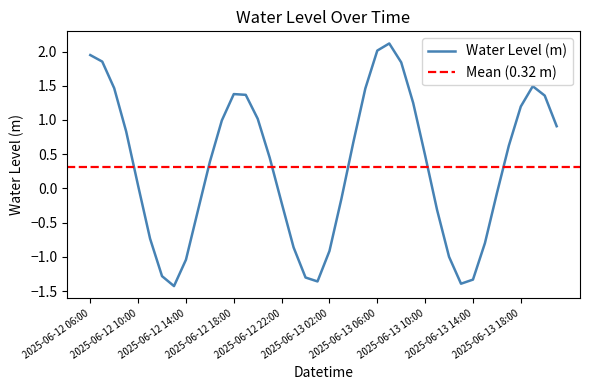

What is the value of the 8th point from the left?

-1.4